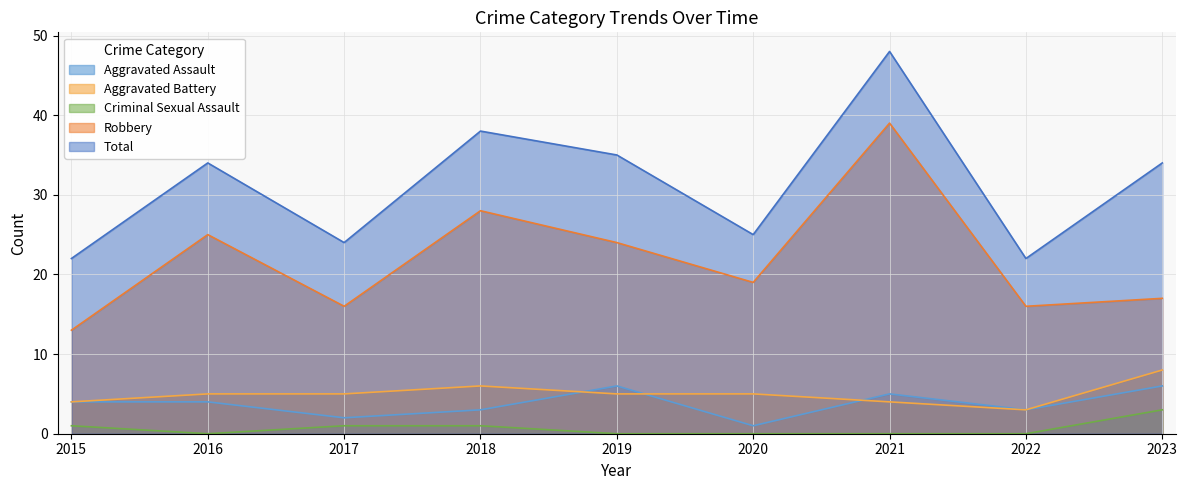

Rank the series at 2018 from highest to lowest value.

Total, Robbery, Aggravated Battery, Aggravated Assault, Criminal Sexual Assault